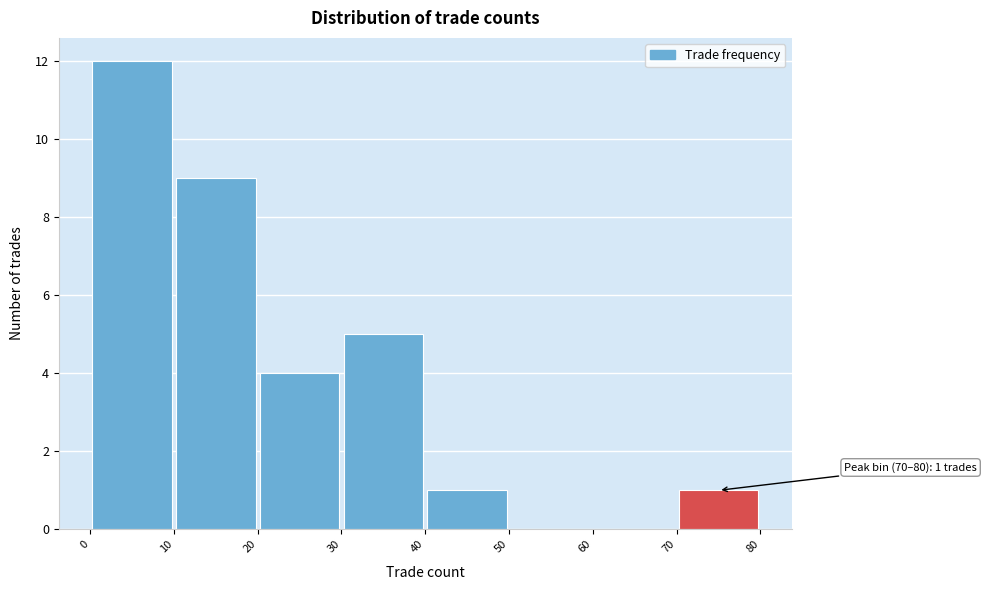

Over which range of the x-axis is the bar tallest?

0 to 10